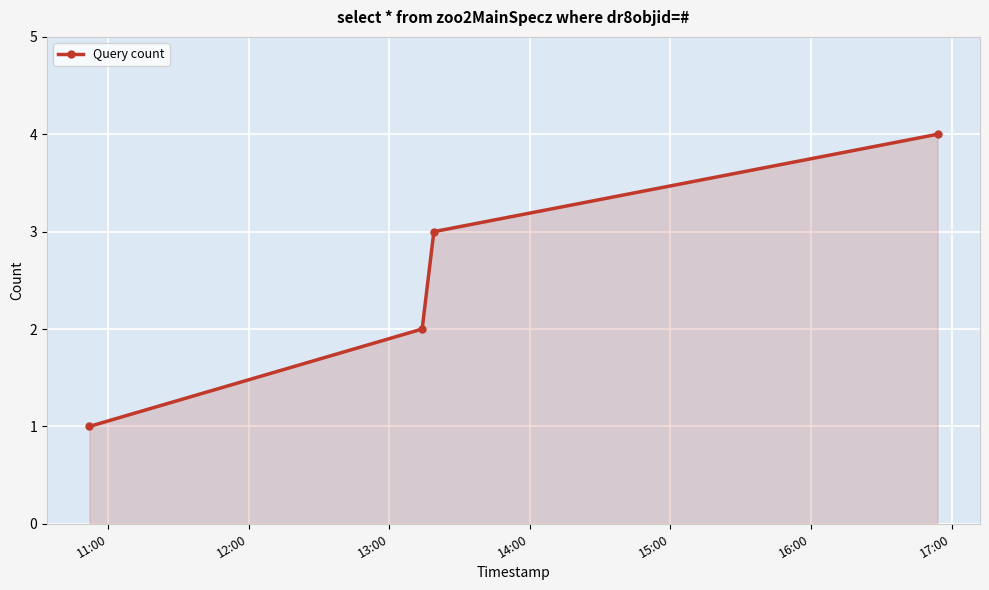

What is the sum of all values?

10